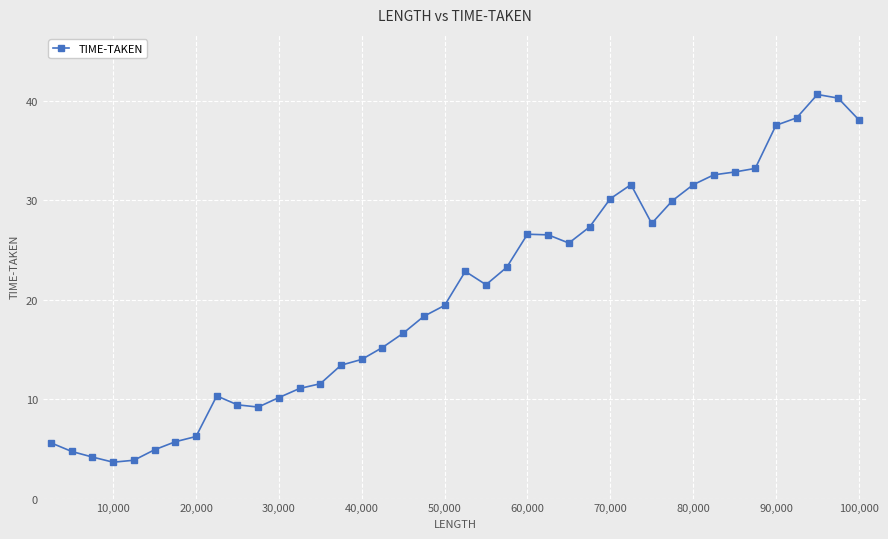

What is the sum of all values?

815.6